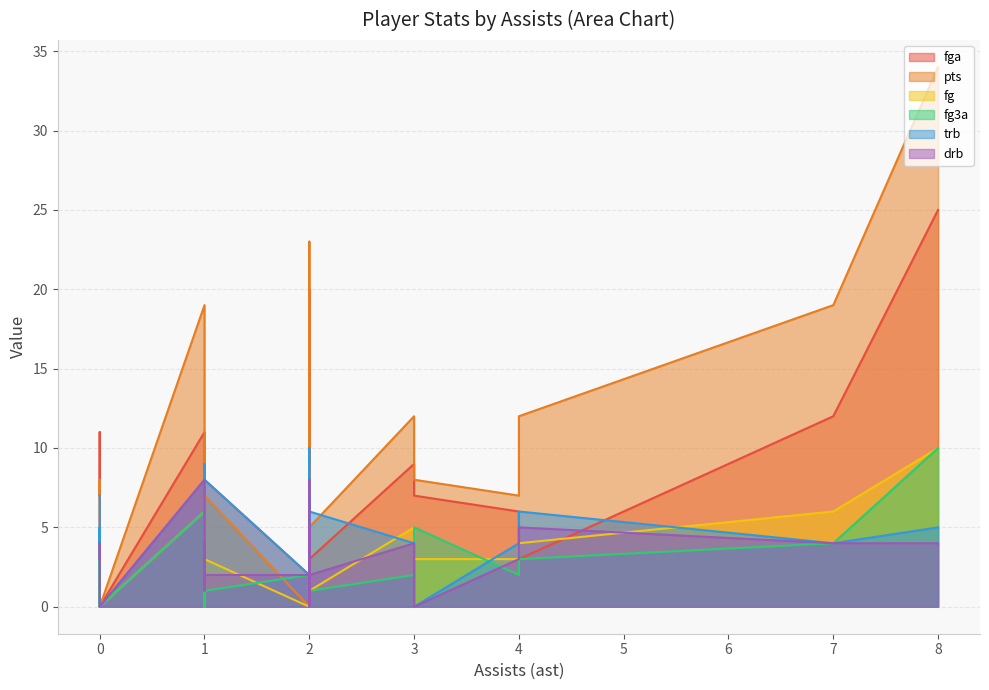

Between 3 and 2, which is larger?

3